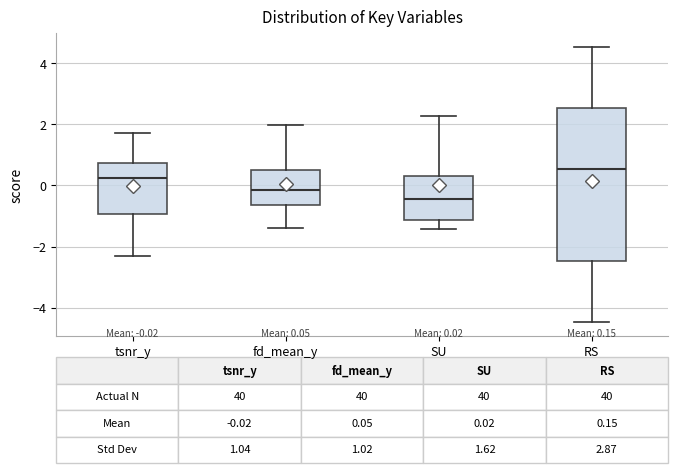

Which box's median line is the highest?

RS